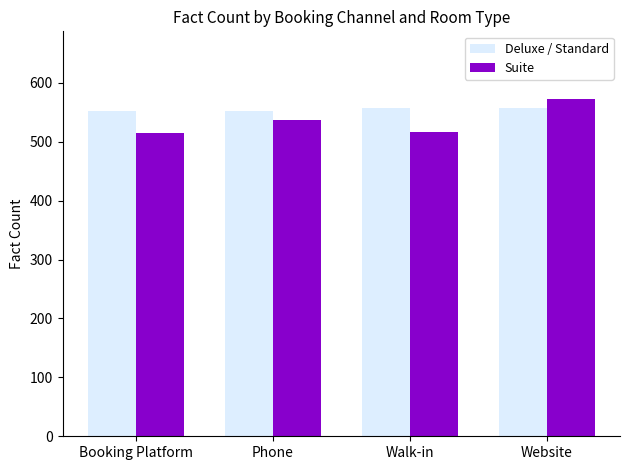

Is it true that Deluxe / Standard equals 117 at Phone?

False